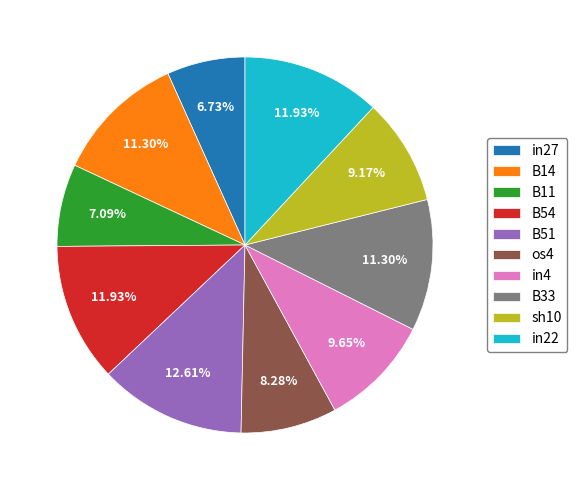

Is there a majority slice in this chart?

No